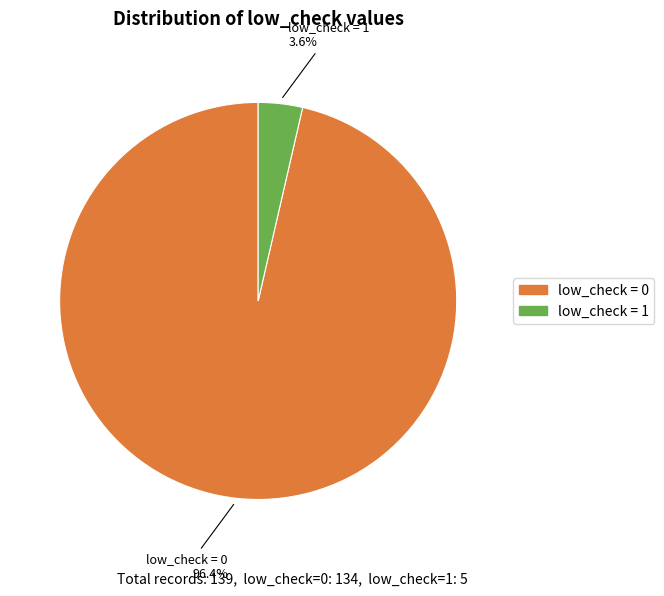

Is there a majority slice in this chart?

Yes